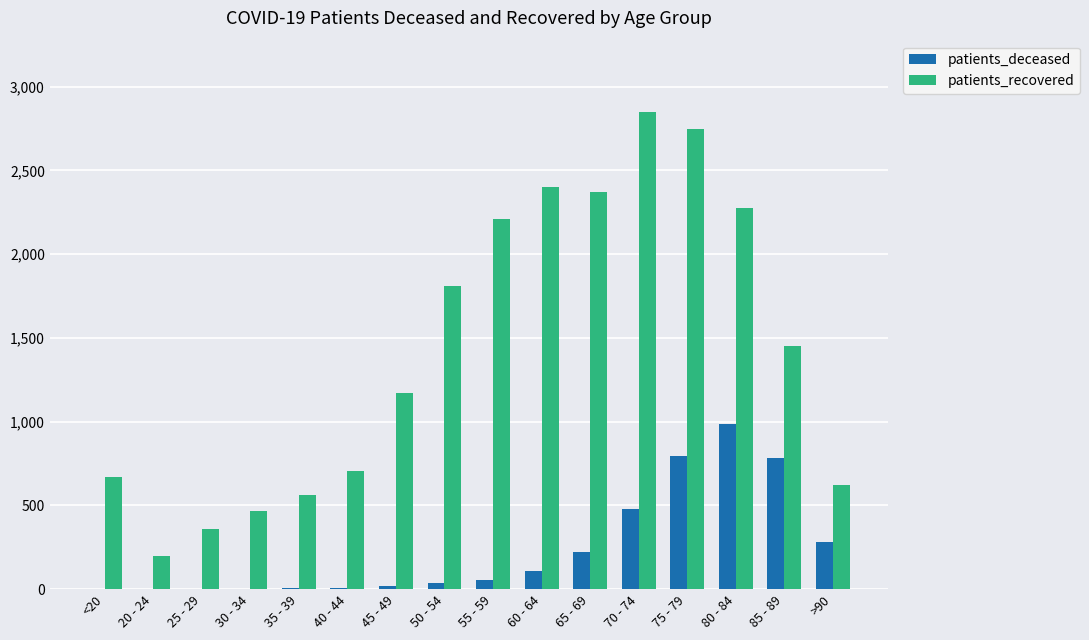

True or false: patients_recovered has a value of 1119 at <20.

False